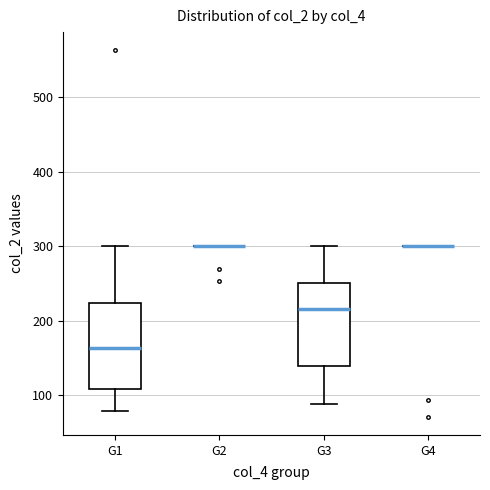

Where is the upper edge of the box for G3 on the y-axis? The values are not printed on the chart, so give them approximately, as read against the axis.

250